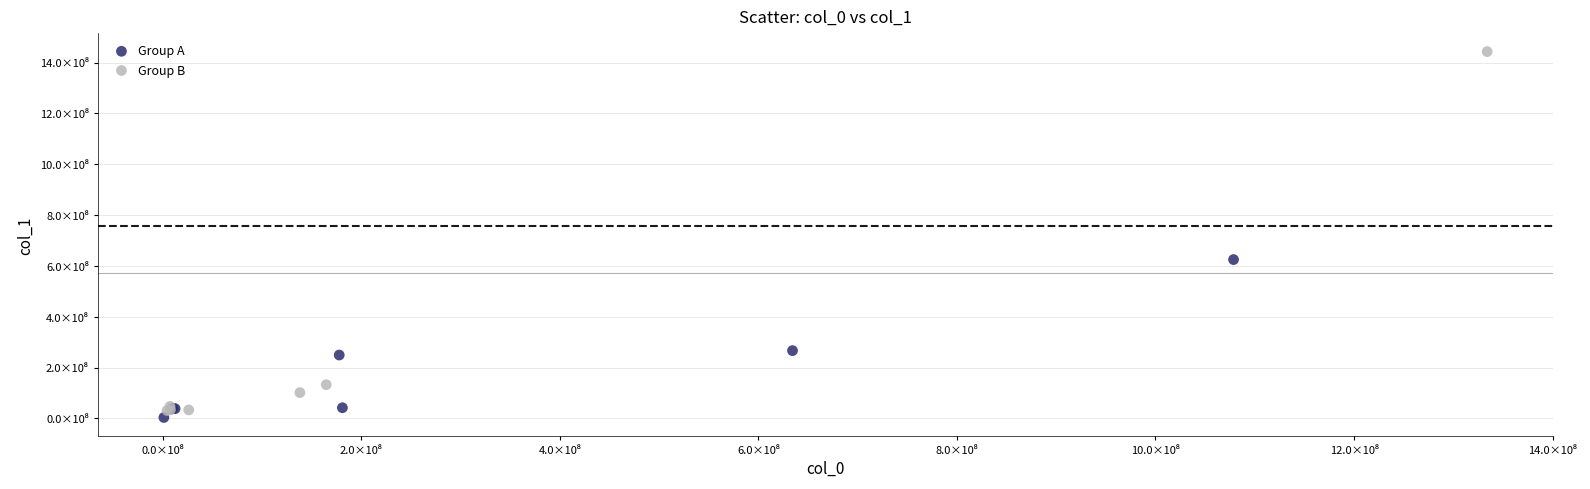

What are all the series names shown in the legend?

Group A, Group B